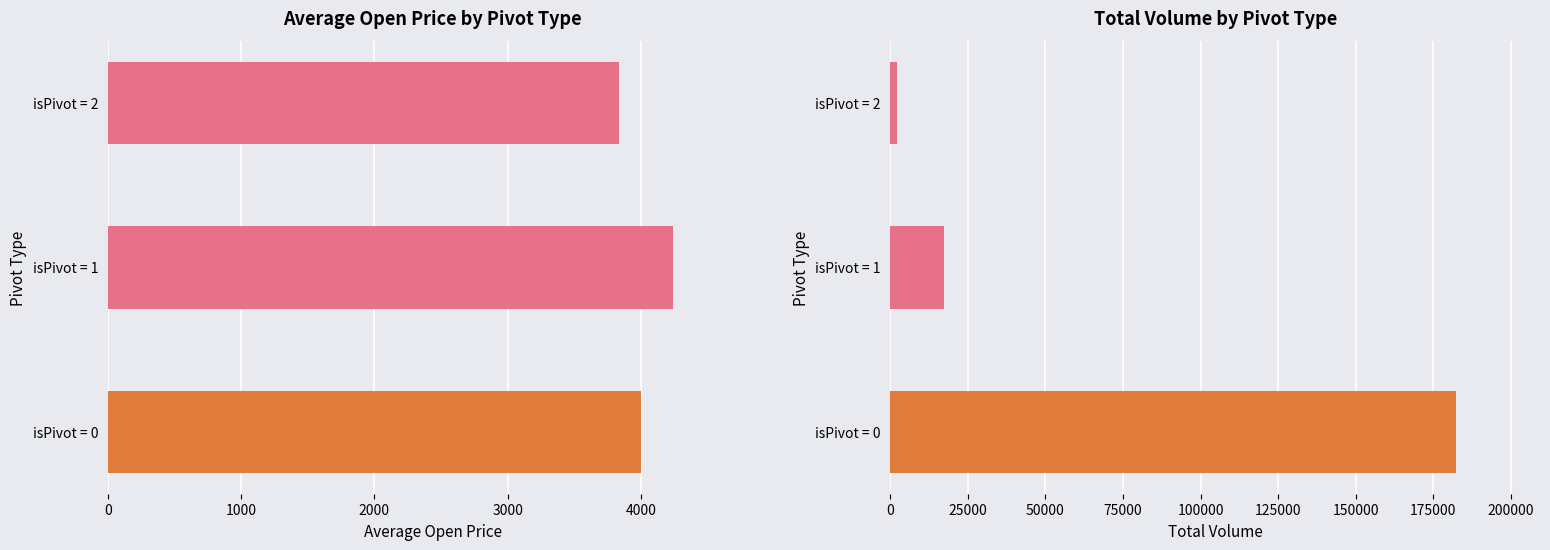

Between isPivot = 0 and isPivot = 1, which series saw the biggest shift?

Total Volume